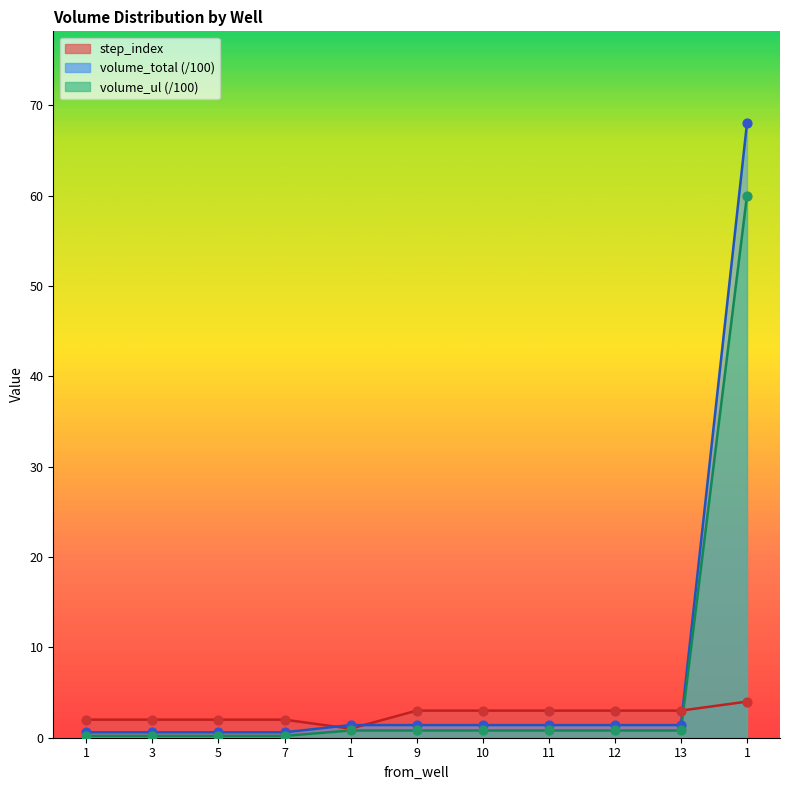

Is the value of volume_total at 13 greater than the value of step_index at 1?

No